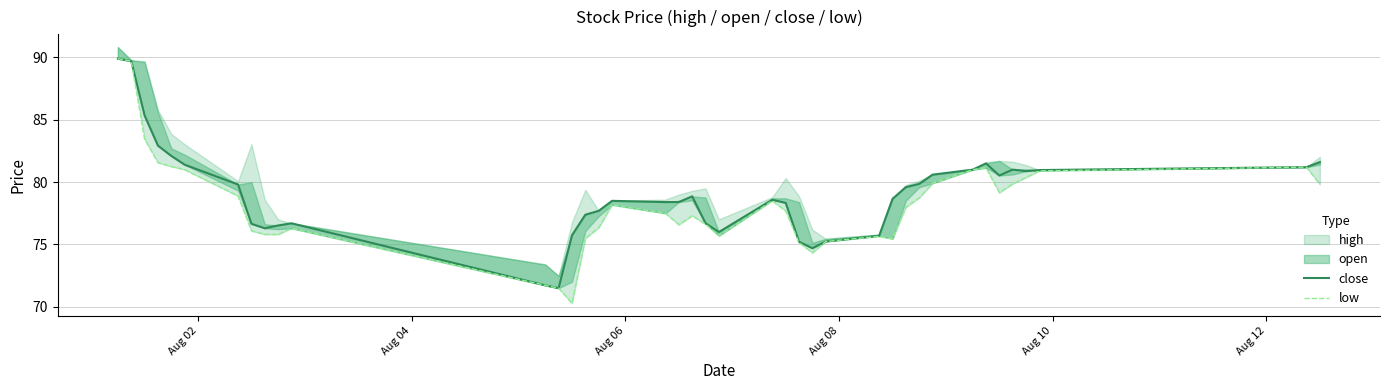

How many lines are shown in the chart?

2